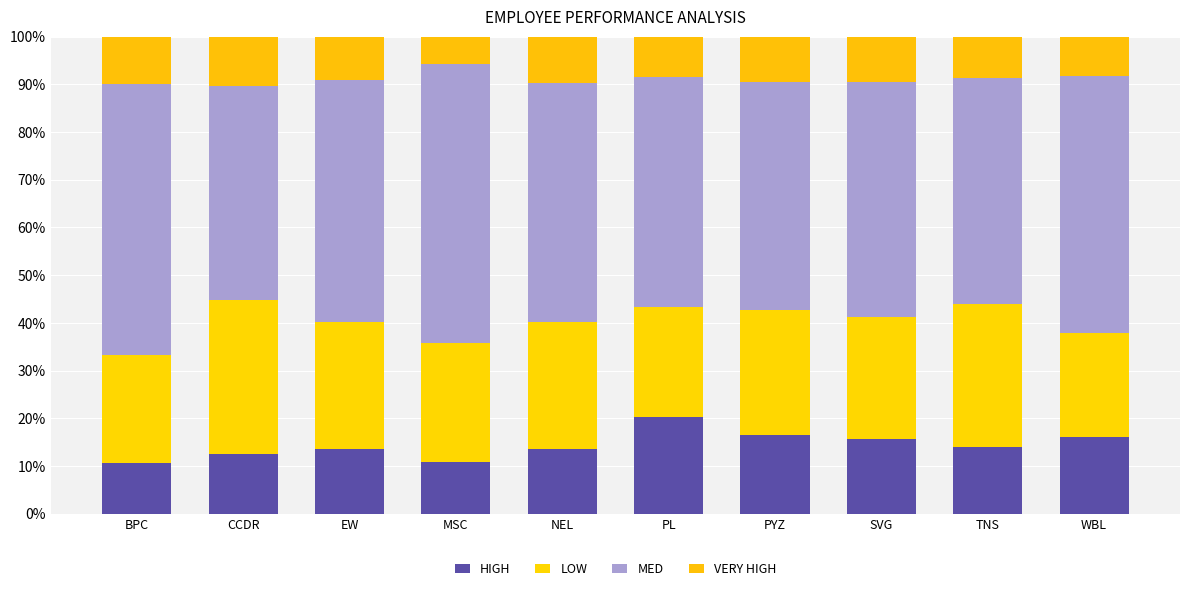

Between MSC and EW, which is larger?

EW